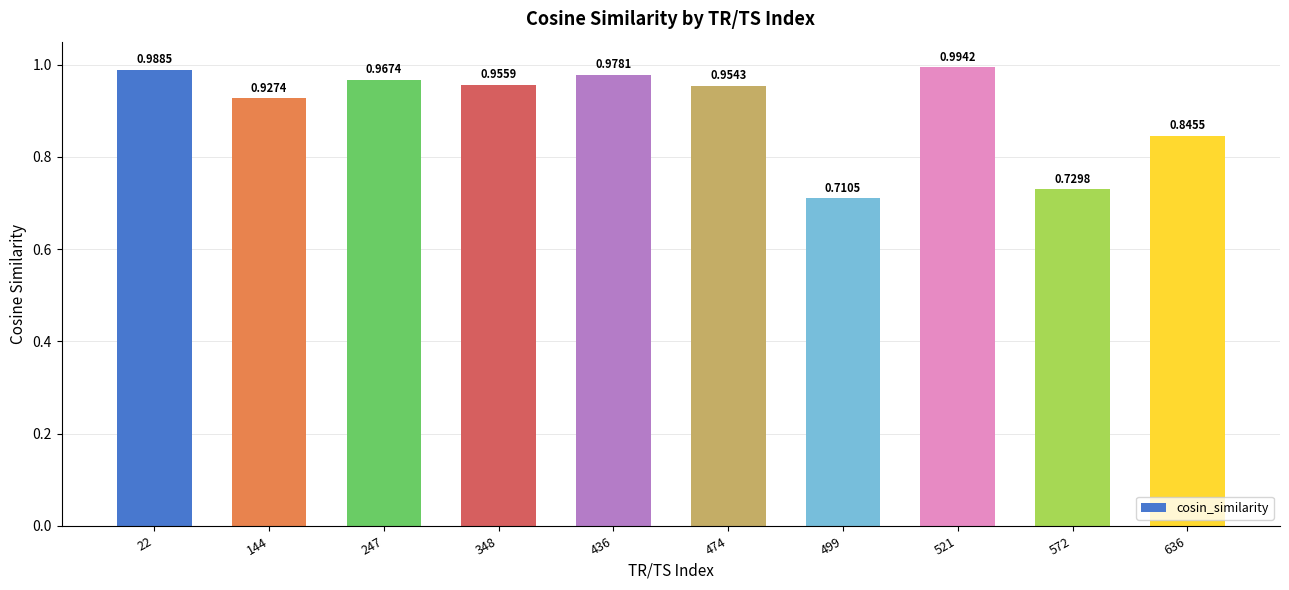

What is the difference between the values at 247 and 636?

0.1